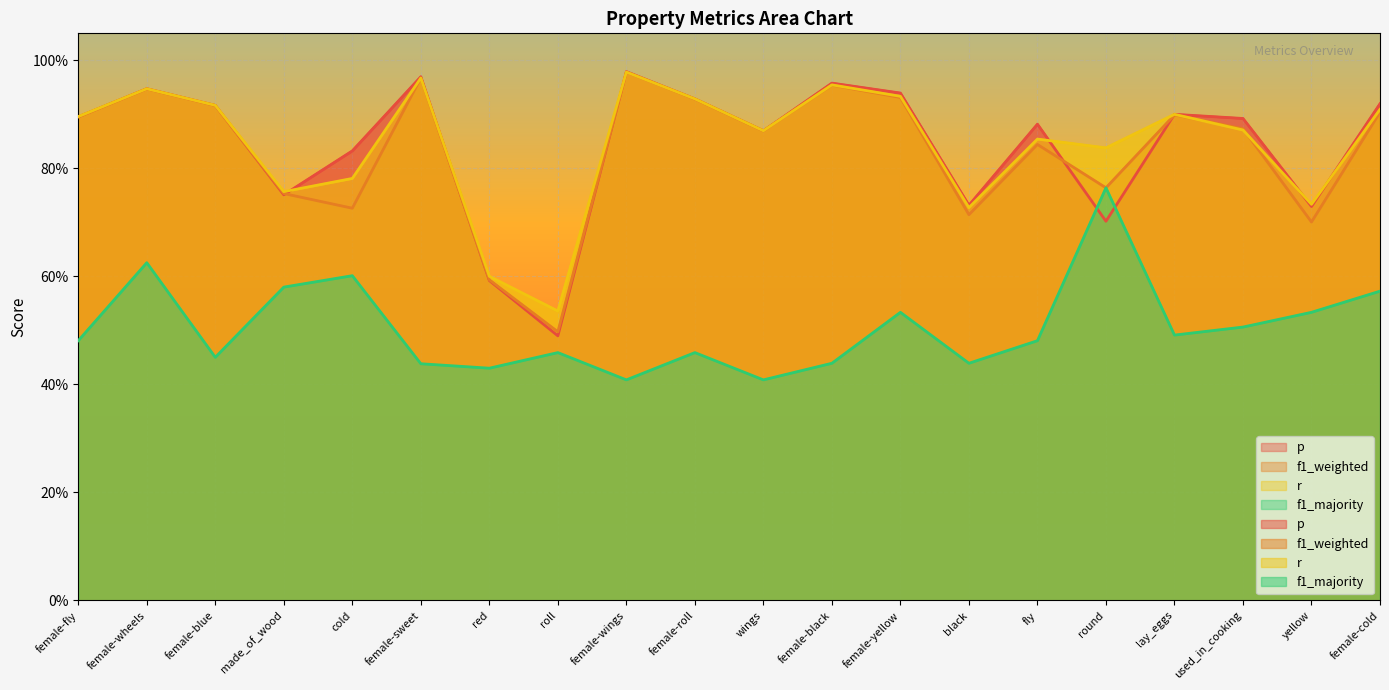

At which label is r closest to 0?

roll